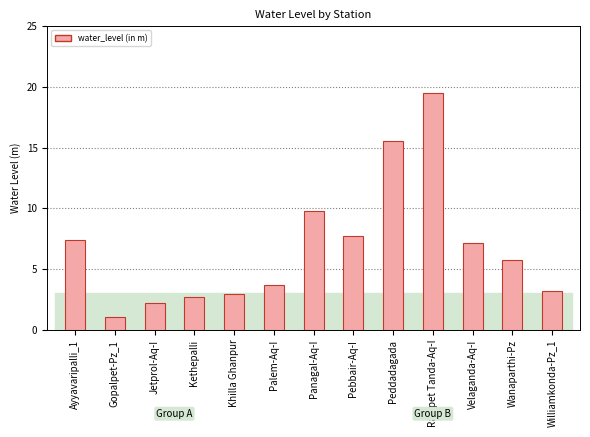

What is the minimum value shown in the chart?

1.0